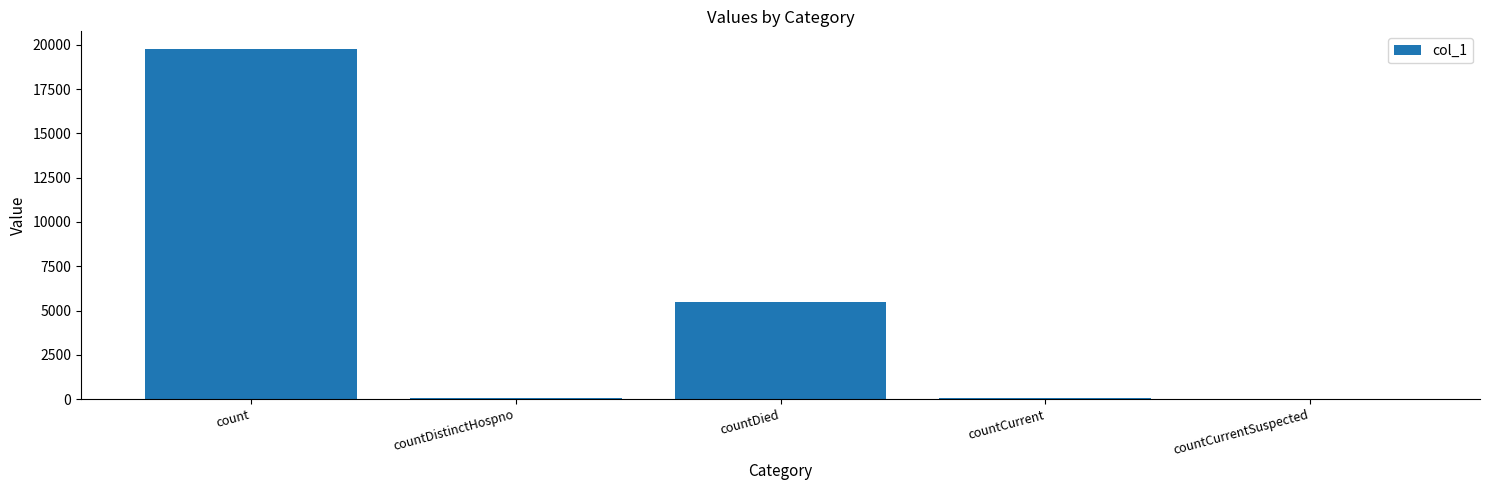

What is the sum of all values?

25322